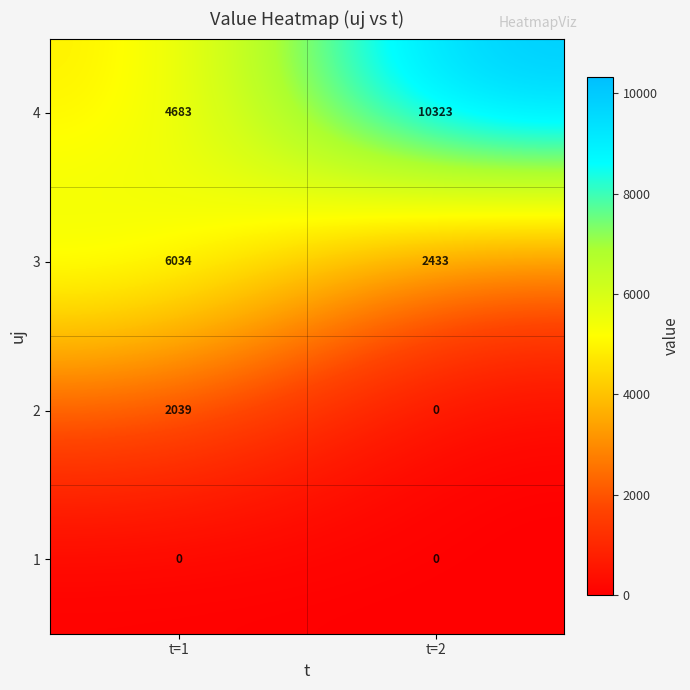

Which category has the highest value across all series?

t=2